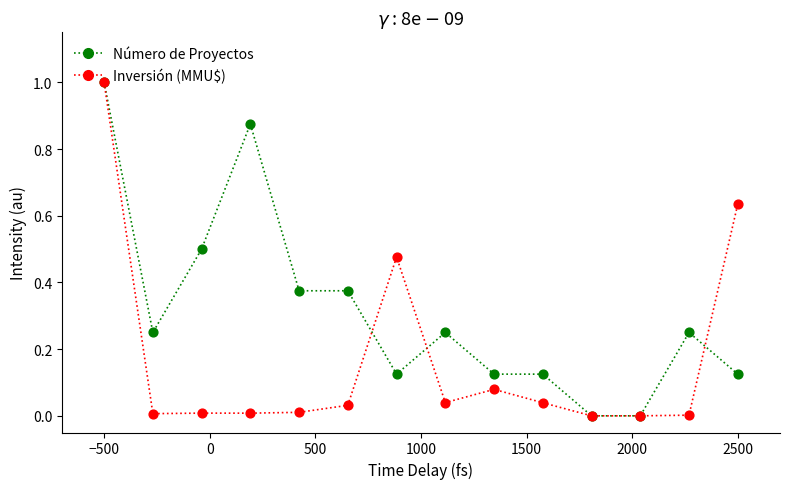

List the series in order of their overall mean, highest first.

Número de Proyectos, Inversión (MMU$)